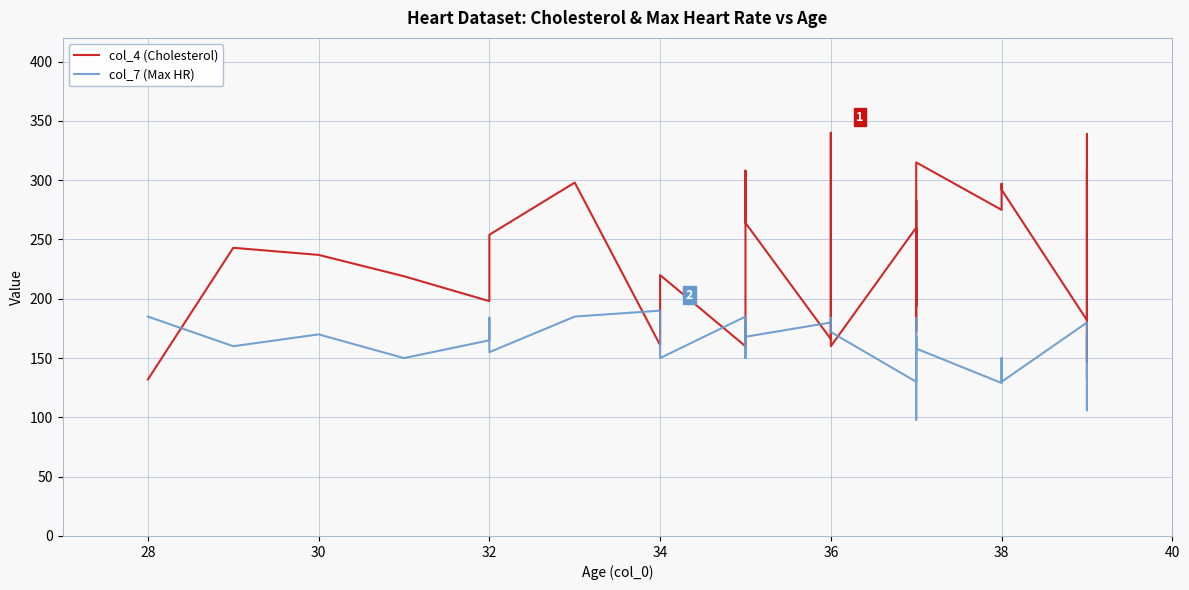

How many interior local peaks does the col_4 (Cholesterol) series have?

10